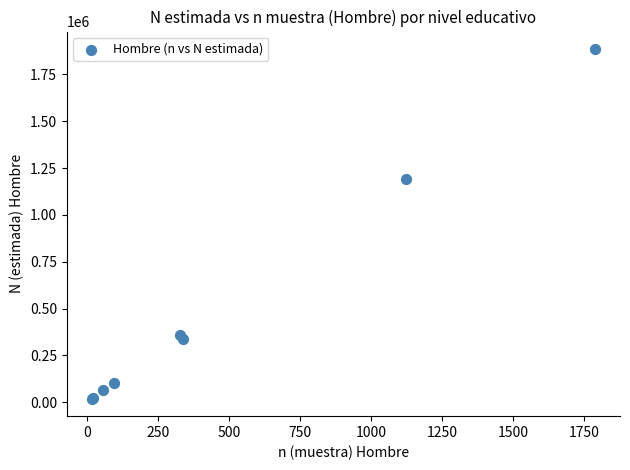

What Y value in the scatter plot is closest to 952172?

1189966